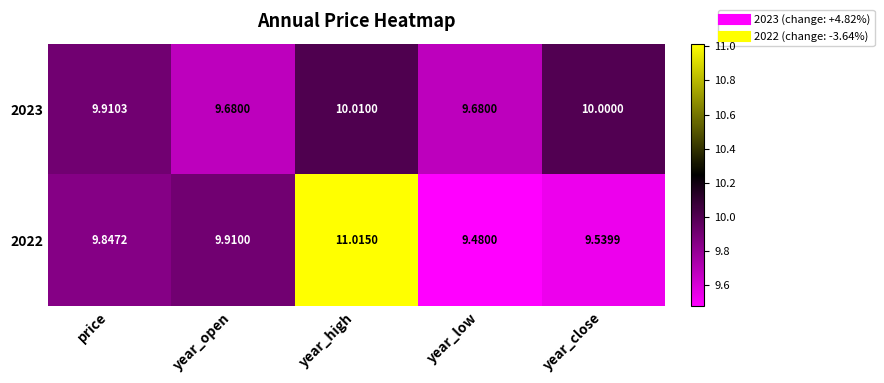

What is the difference between the highest and lowest values at price?

0.1